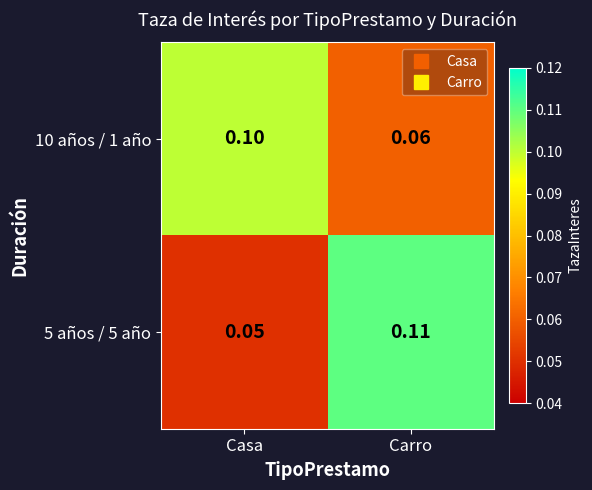

What is the total value across all series at Carro?

0.2